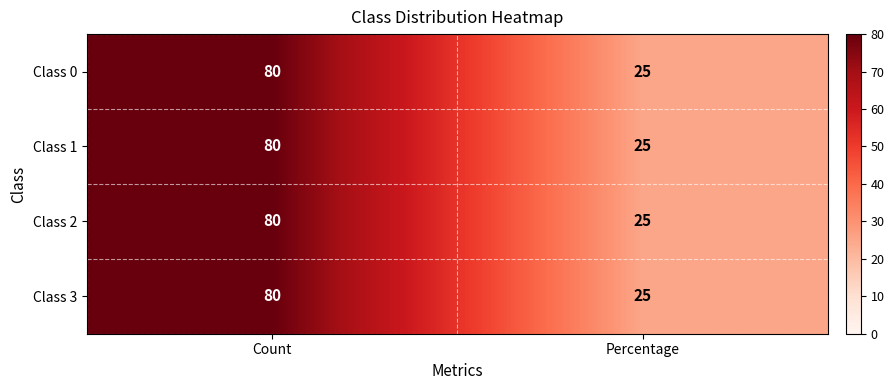

The Class 0 series shows 41 at Percentage. True or false?

False